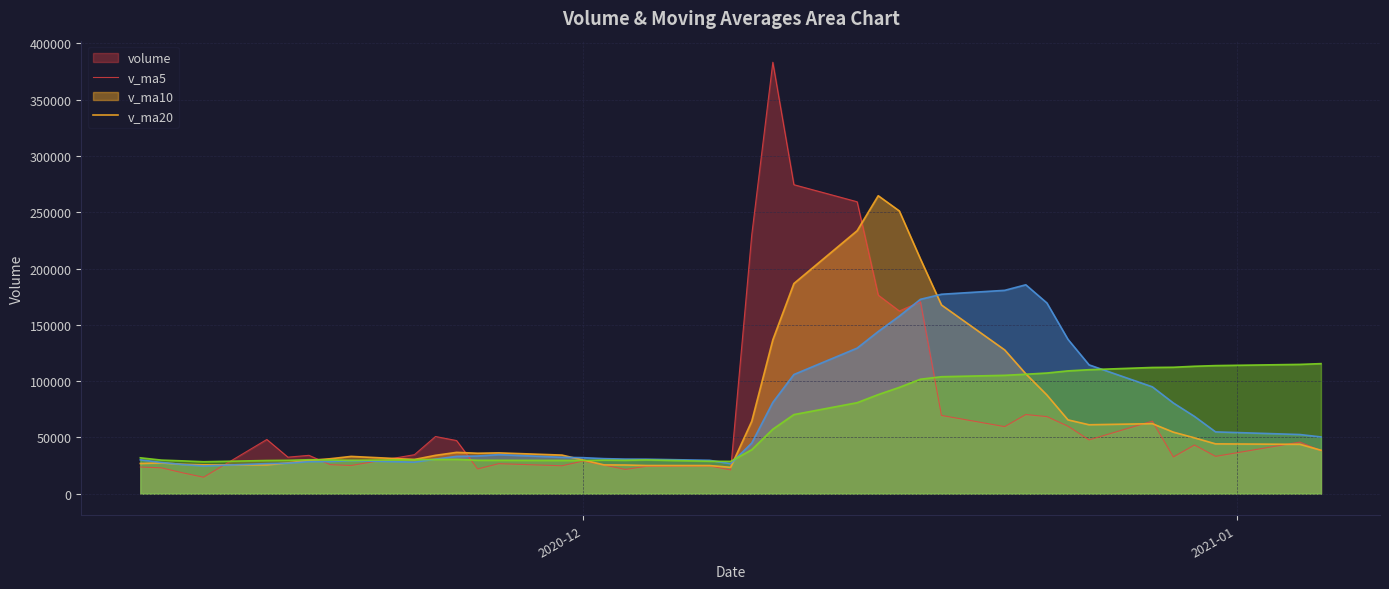

What is the spread (max minus min) of values at 2021-01-05?

77326.3